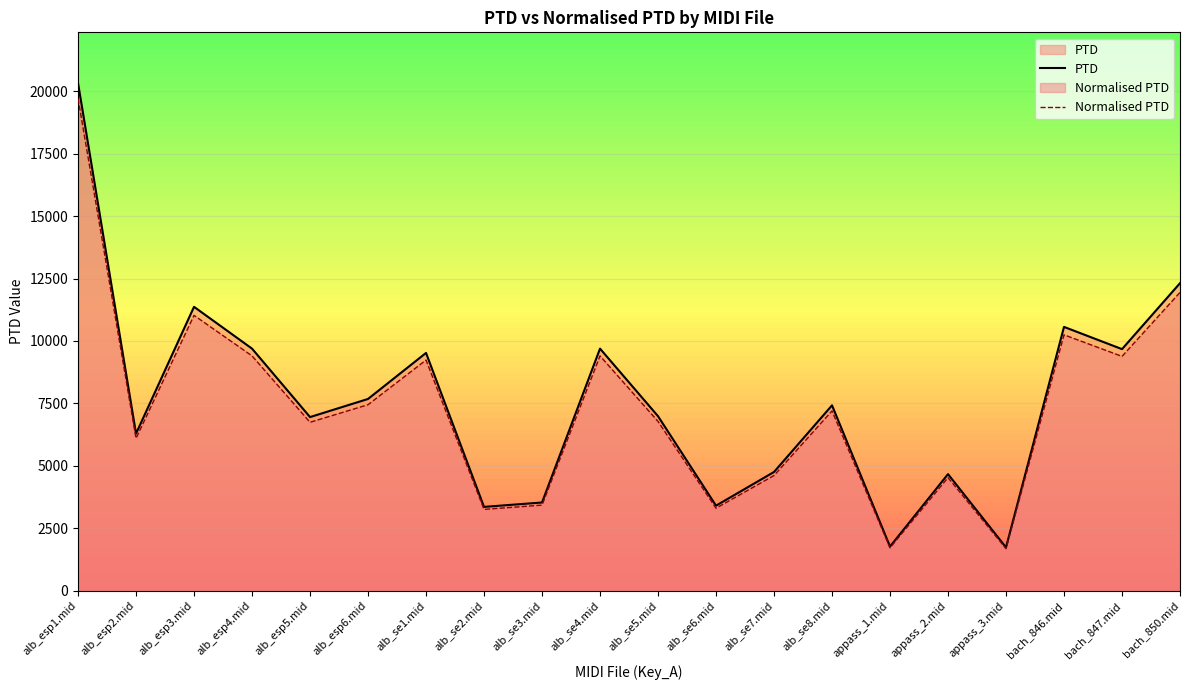

What is the average value of the PTD series?

7584.2